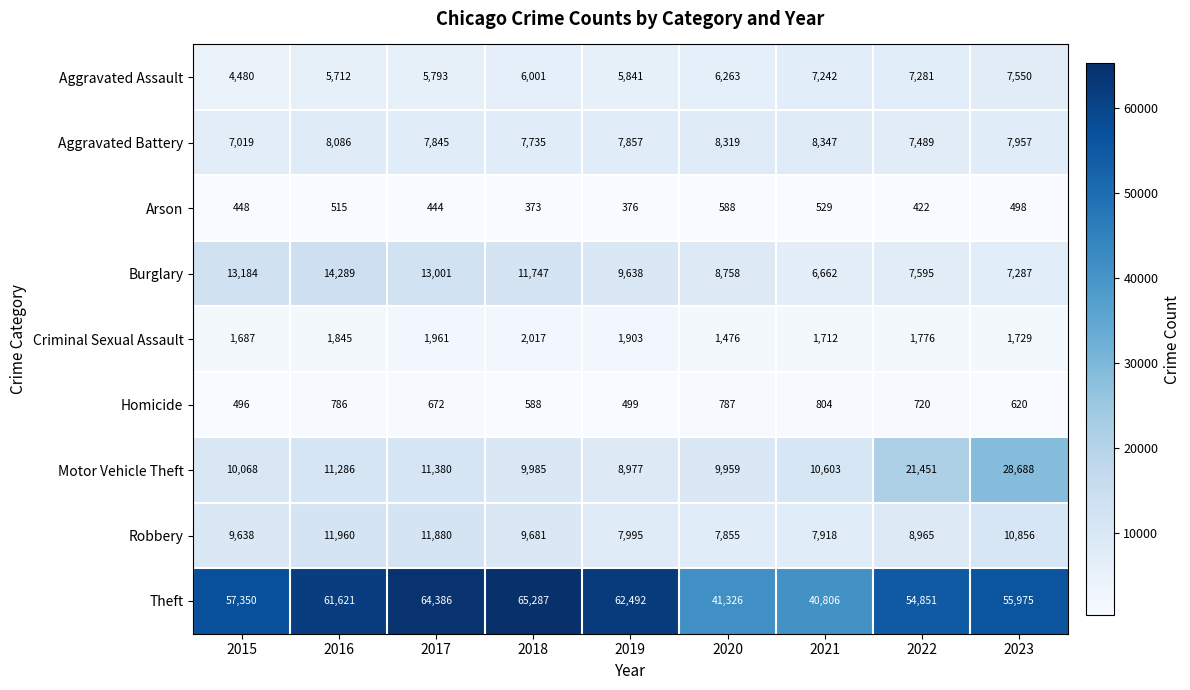

At which label is Aggravated Assault closest to 6015?

2018